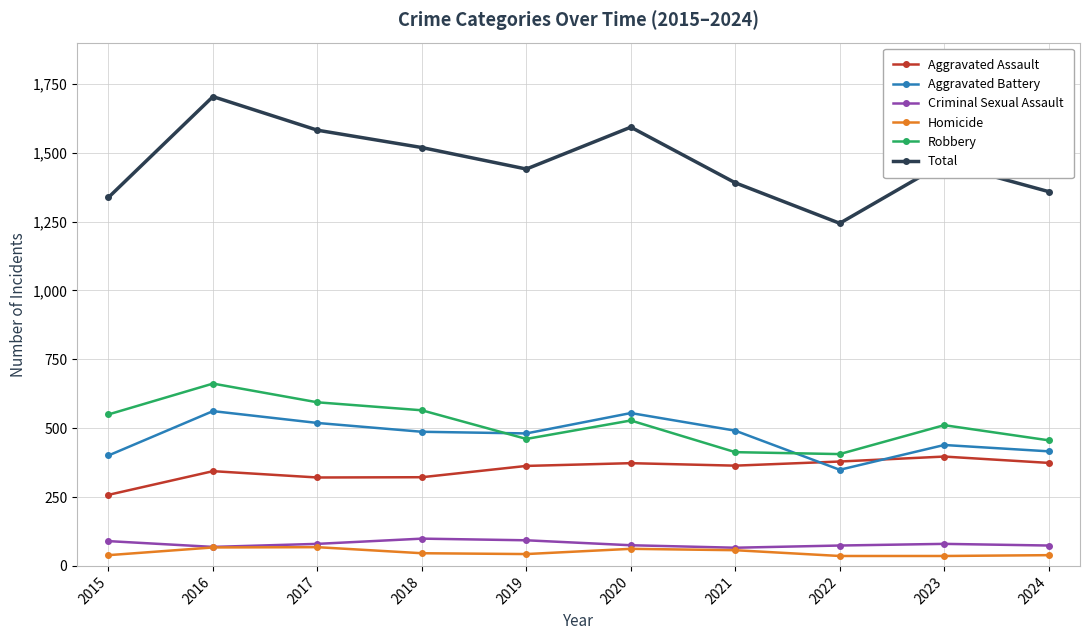

What is the smallest value displayed?

36